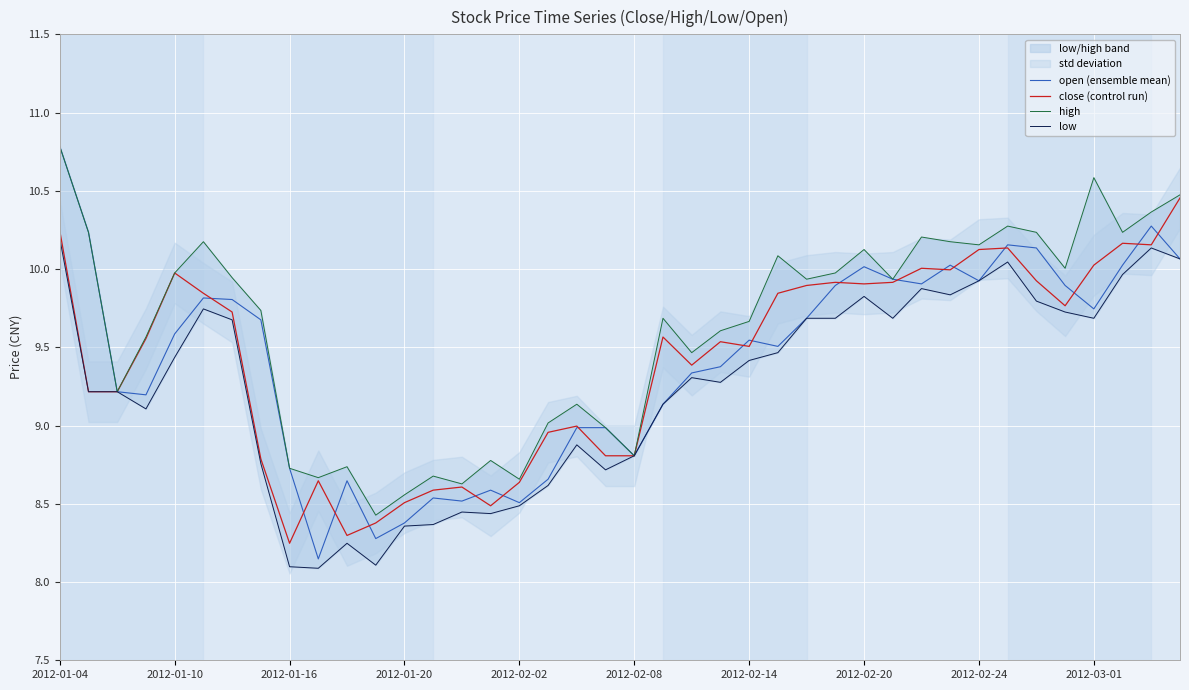

Where does the open (ensemble mean) series first go above 9?

2012-01-04